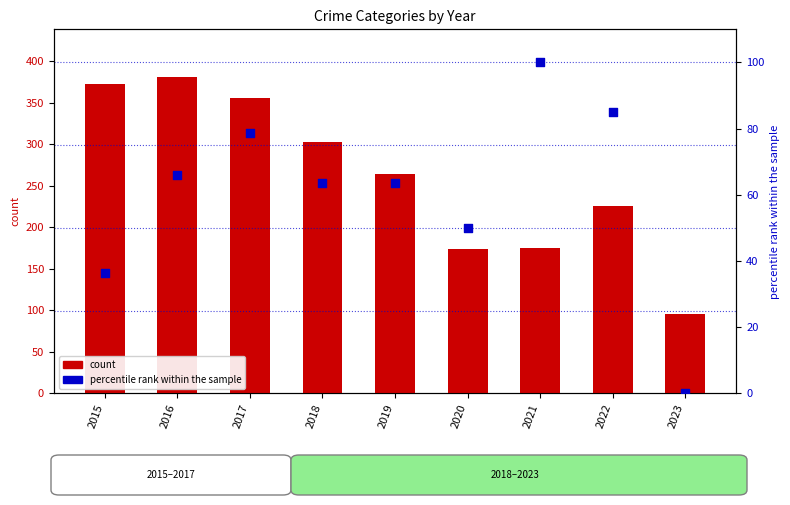

Which series has the largest total across all categories?

Robbery